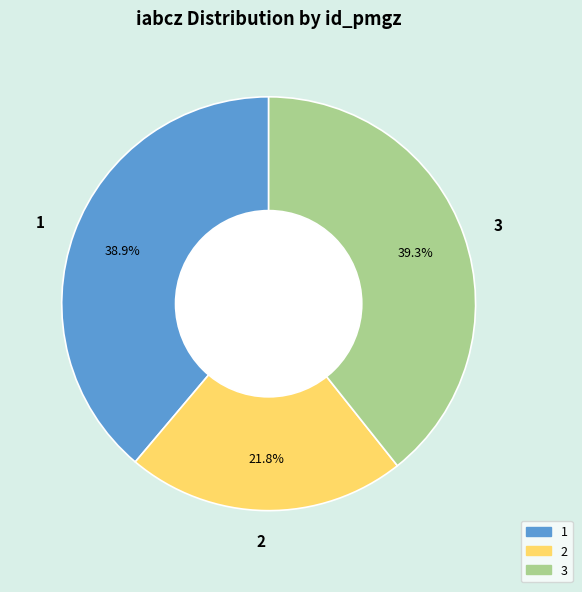

Does 3 represent more than half of the total?

No